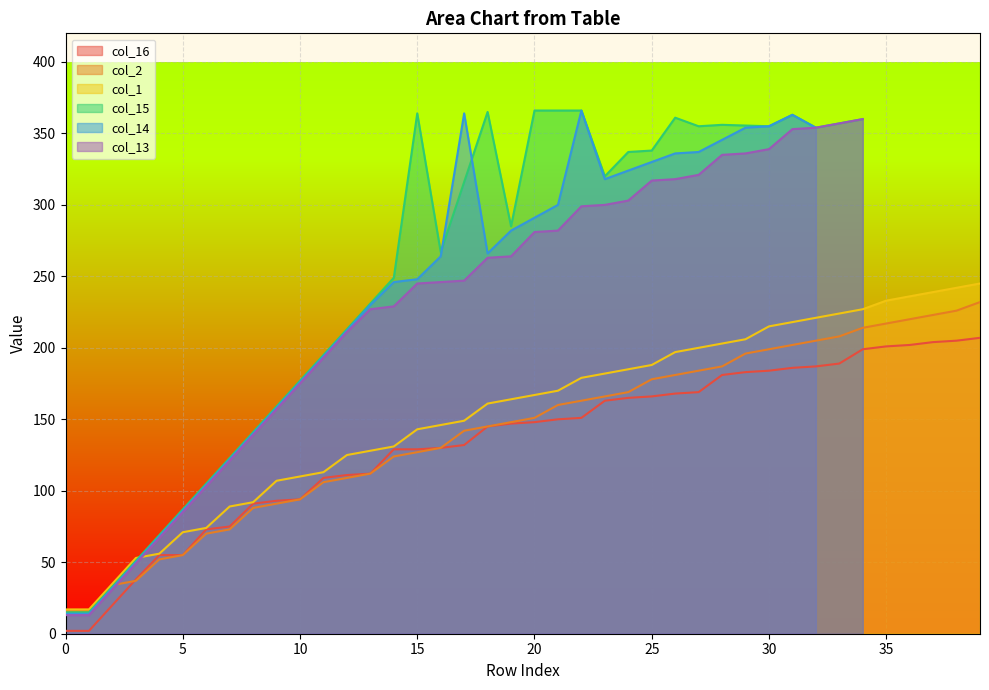

At which label is col_16 closest to 104?

11